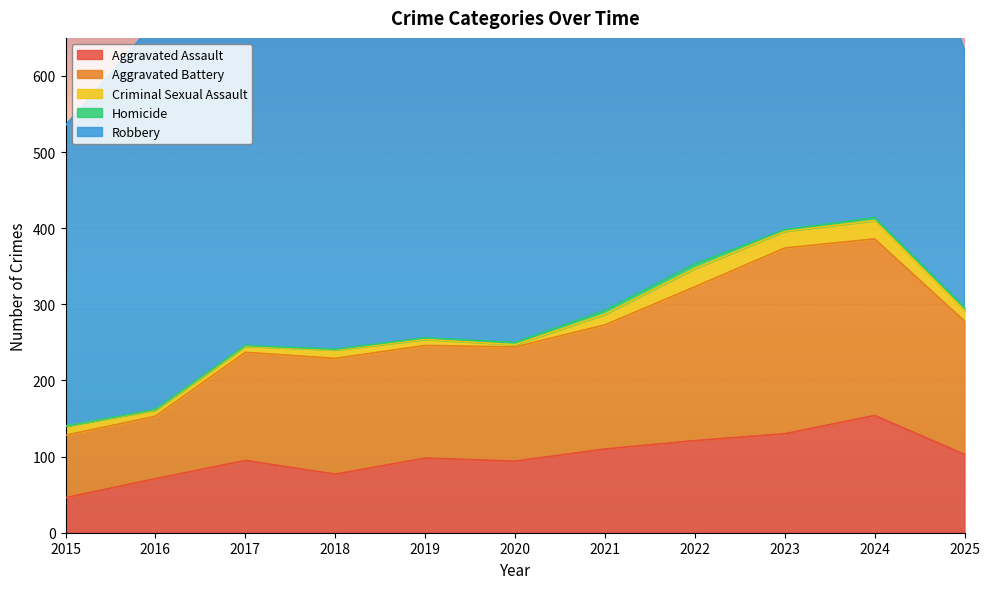

True or false: Aggravated Assault and Robbery cross at least once.

False